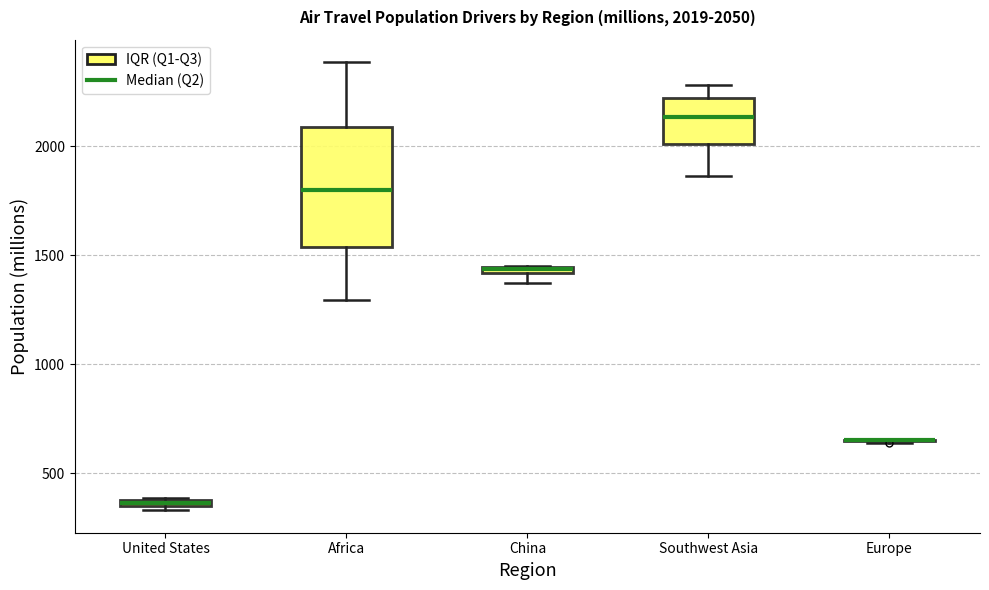

Comparing the boxes themselves (not the whiskers), which one is the tallest?

Africa